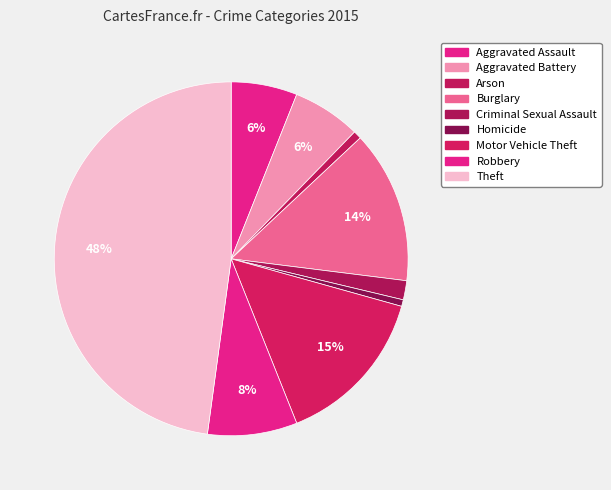

How many segments does this pie chart have?

9